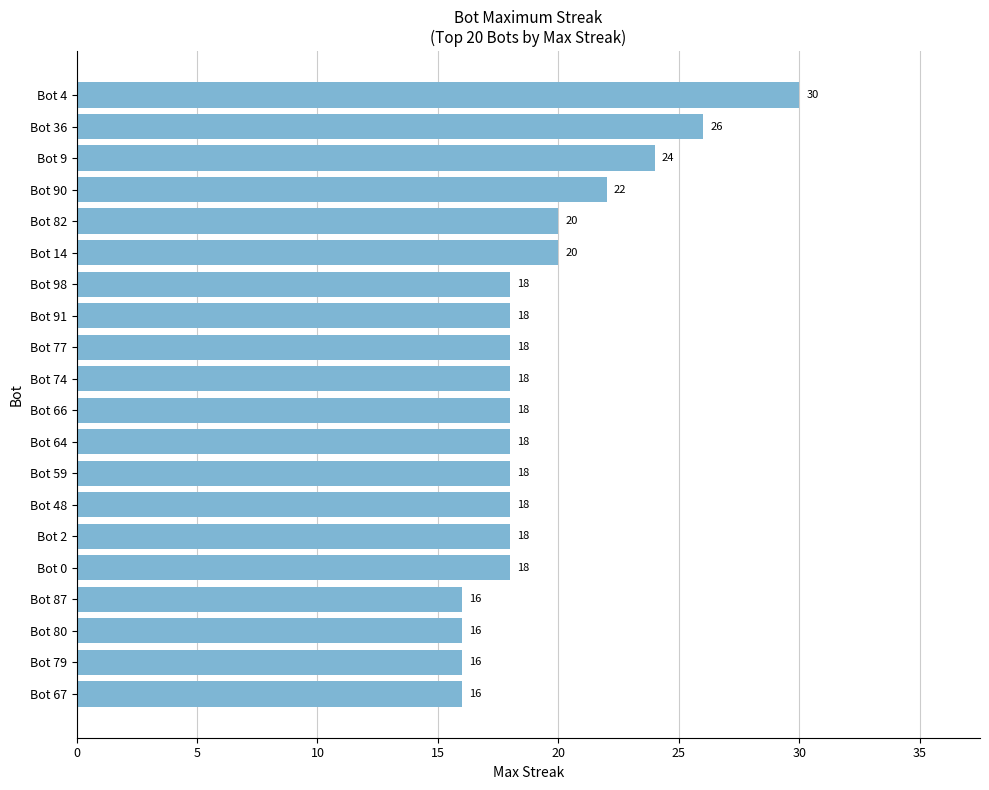

Reading bottom to top, list all the values displayed in this chart.

16	16	16	16	18	18	18	18	18	18	18	18	18	18	20	20	22	24	26	30